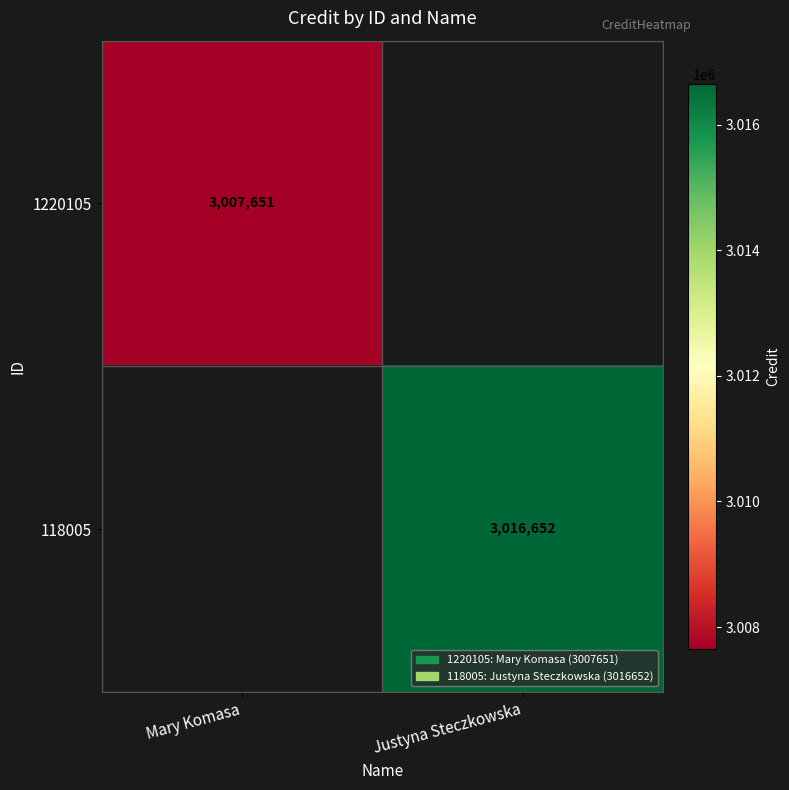

Between Mary Komasa and Justyna Steczkowska, which is larger?

Justyna Steczkowska